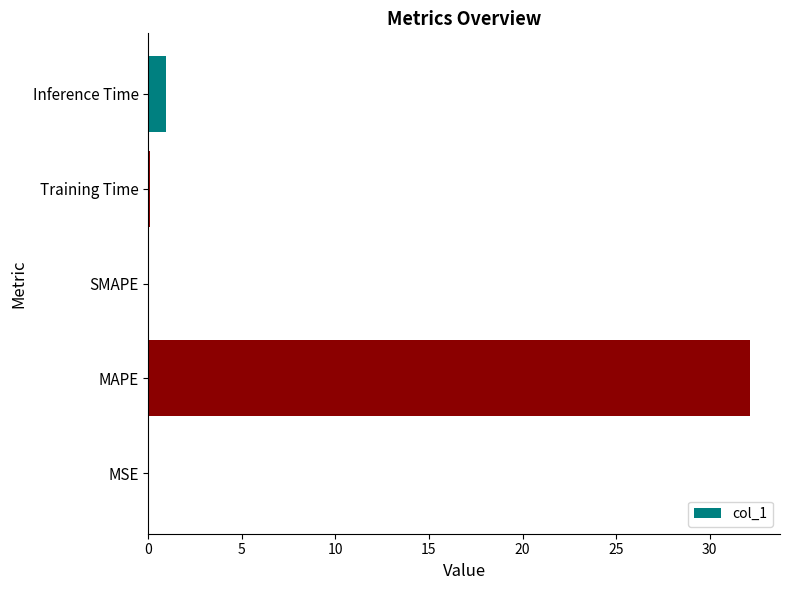

Where is the data nearest to the value 16?

Inference Time